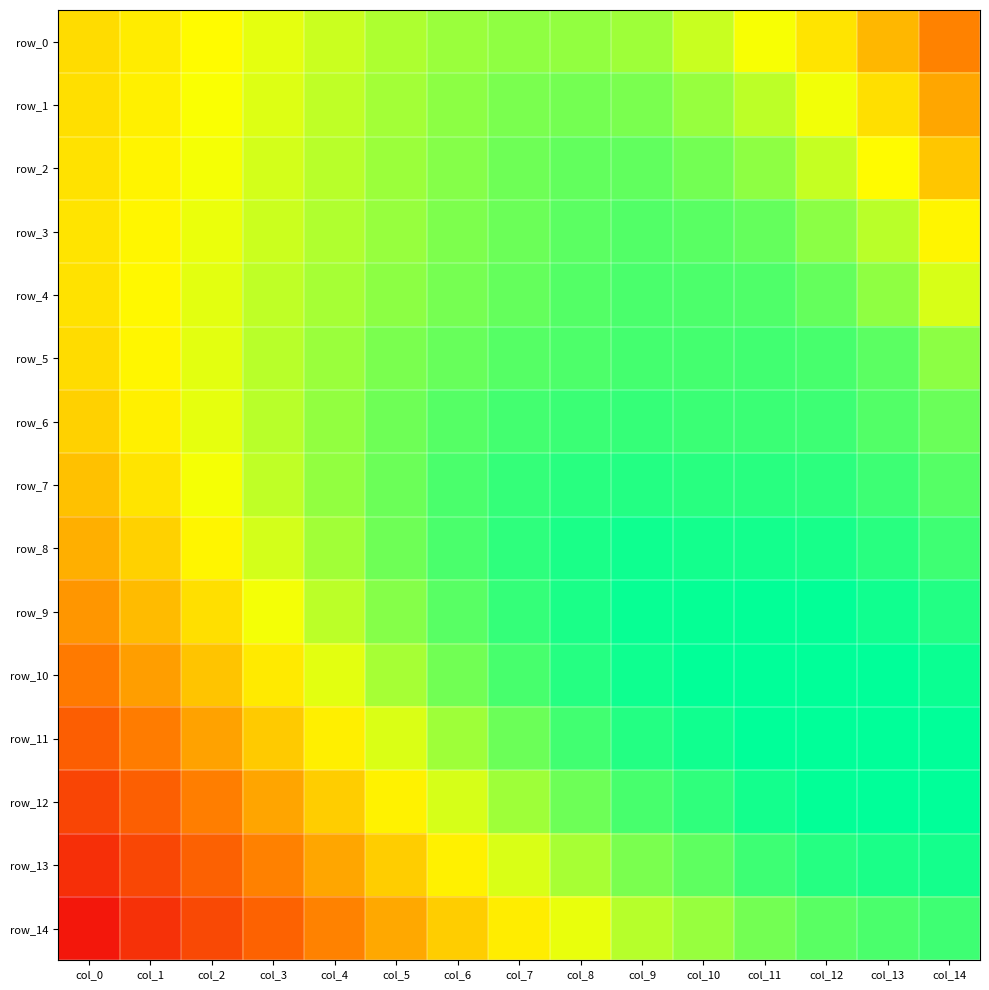

Which series has the widest spread of values?

row_14